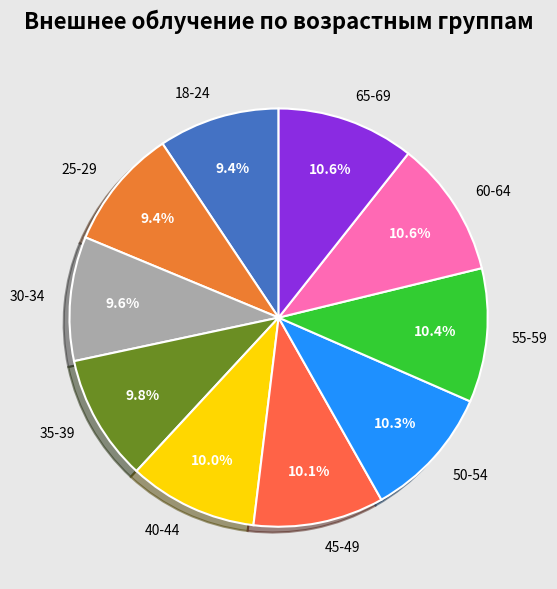

True or false: 50-54 accounts for 20% of the total.

False